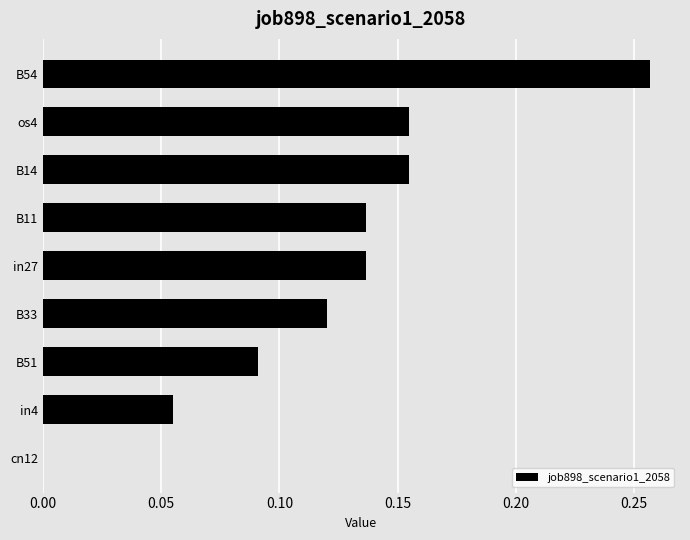

What is the change in value from B14 to B54?

+0.1